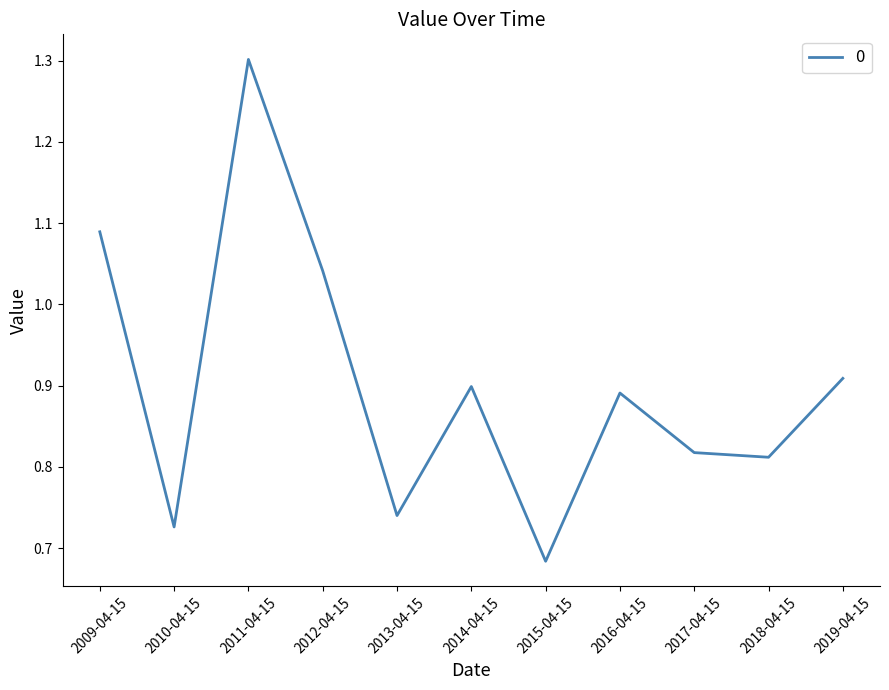

The value at 2017-04-15 is 1.3. True or false?

False